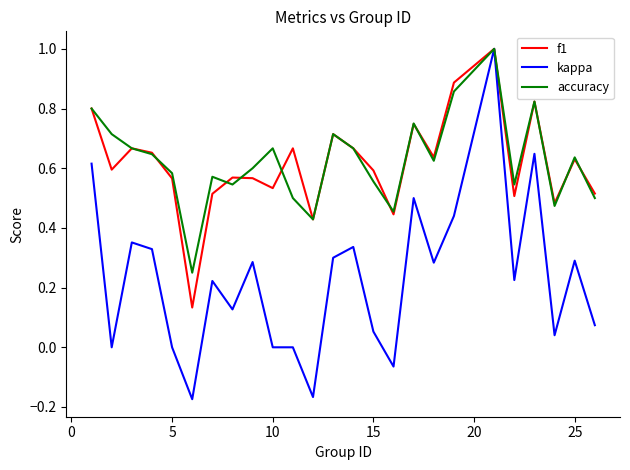

Which series has the largest range (max minus min)?

kappa